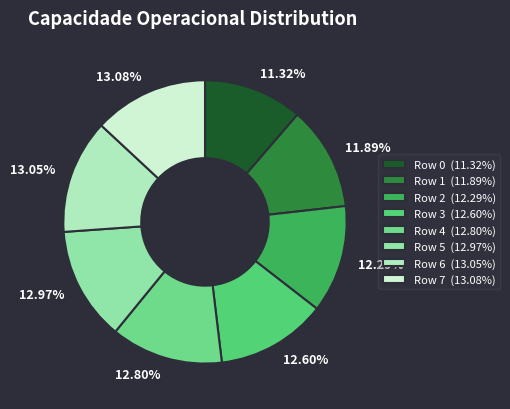

The Row 4 slice represents 1% of the pie. True or false?

False